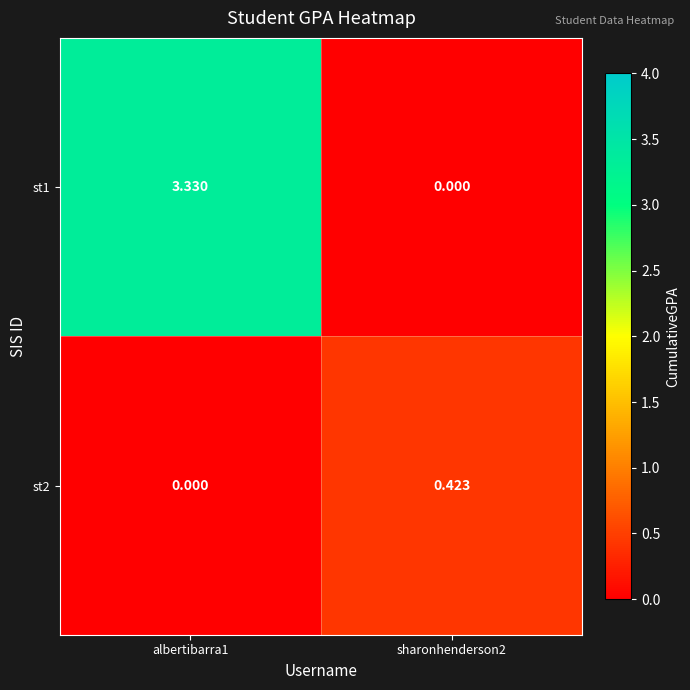

Is the value of st1 at albertibarra1 greater than the value of st2 at sharonhenderson2?

Yes